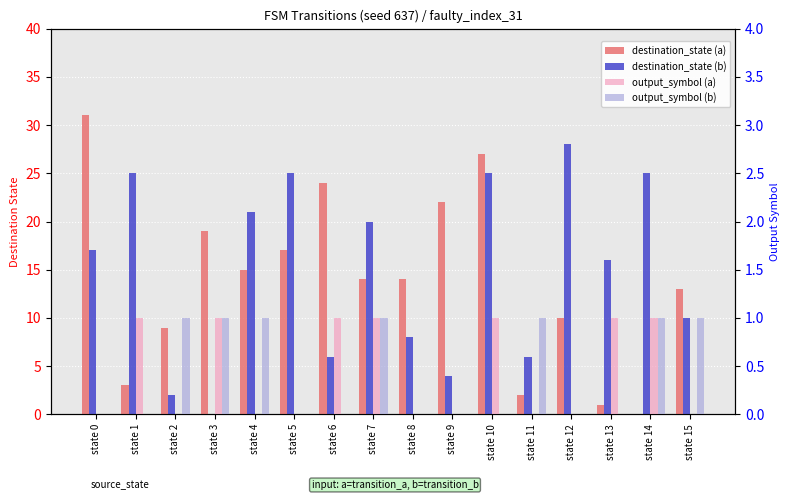

Reading left to right, extract all data points from this chart.

destination_state (a): state 0=31	state 1=3	state 2=9	state 3=19	state 4=15	state 5=17	state 6=24	state 7=14	state 8=14	state 9=22	state 10=27	state 11=2	state 12=10	state 13=1	state 14=0	state 15=13
destination_state (b): state 0=17	state 1=25	state 2=2	state 3=0	state 4=21	state 5=25	state 6=6	state 7=20	state 8=8	state 9=4	state 10=25	state 11=6	state 12=28	state 13=16	state 14=25	state 15=10
output_symbol (a): state 0=0	state 1=1	state 2=0	state 3=1	state 4=0	state 5=0	state 6=1	state 7=1	state 8=0	state 9=0	state 10=1	state 11=0	state 12=0	state 13=1	state 14=1	state 15=0
output_symbol (b): state 0=0	state 1=0	state 2=1	state 3=1	state 4=1	state 5=0	state 6=0	state 7=1	state 8=0	state 9=0	state 10=0	state 11=1	state 12=0	state 13=0	state 14=1	state 15=1